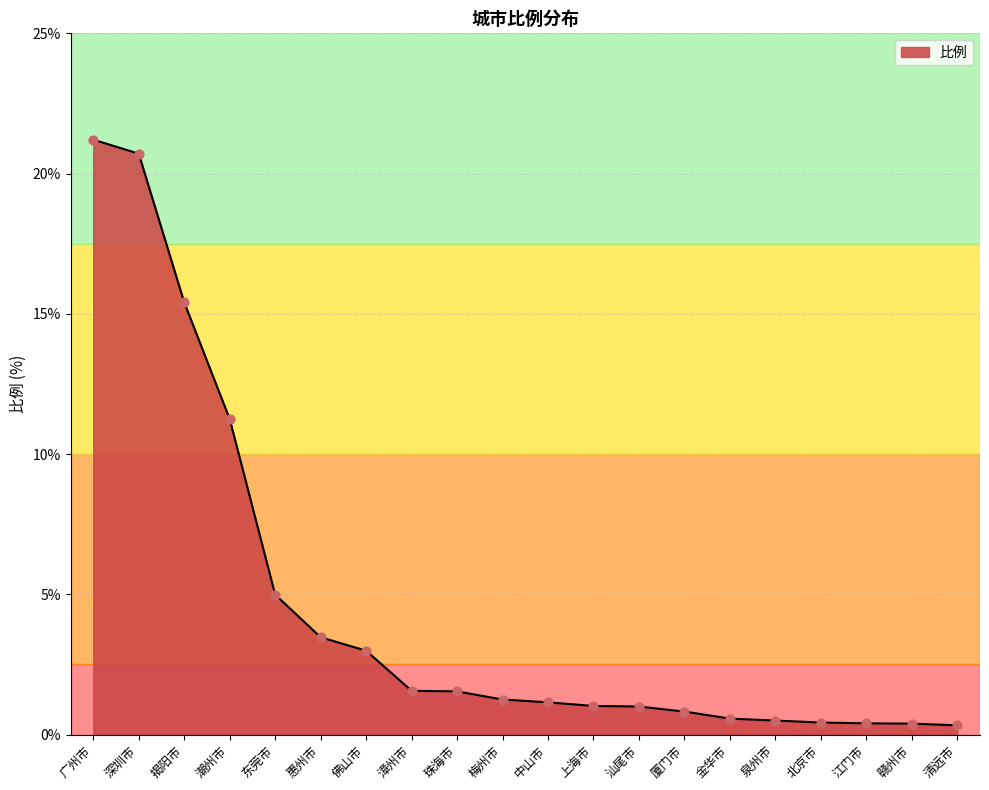

Between 赣州市 and 上海市, which is larger?

上海市